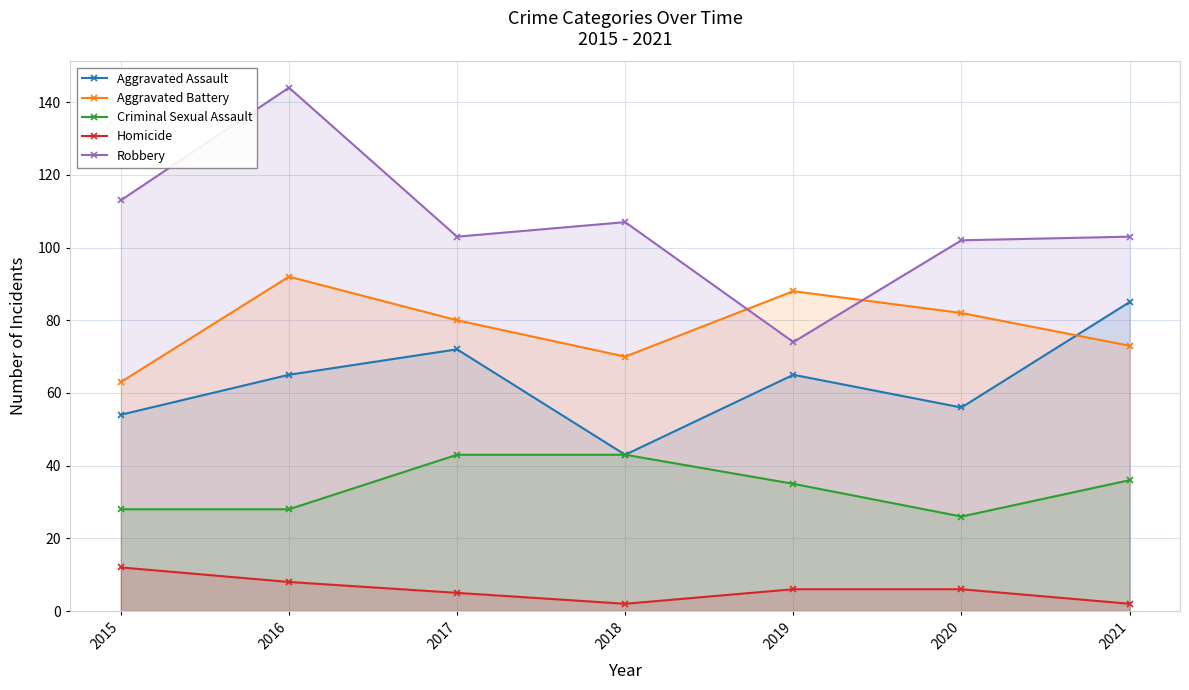

List the labels in order of Robbery value, smallest first.

2019, 2020, 2017, 2021, 2018, 2015, 2016